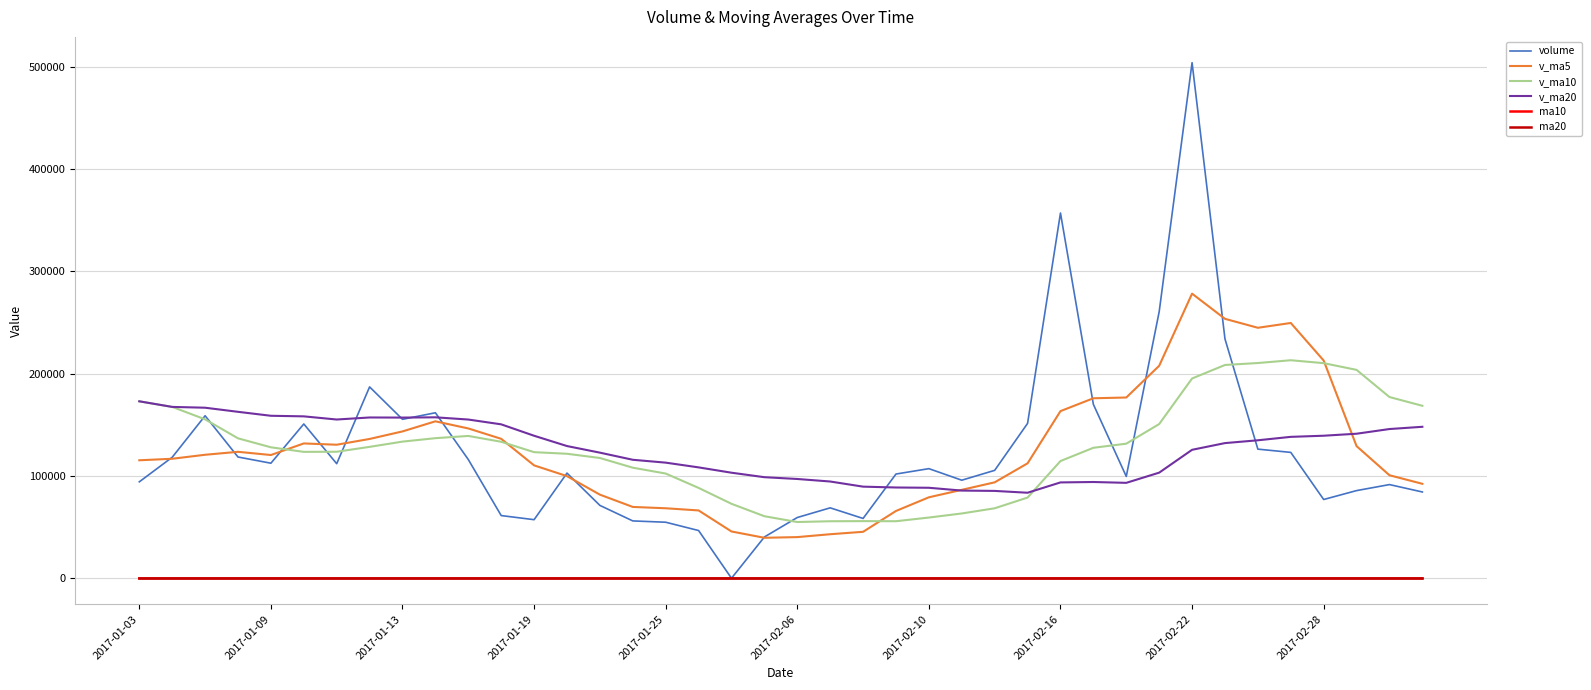

True or false: v_ma5 and ma10 intersect in this chart.

False